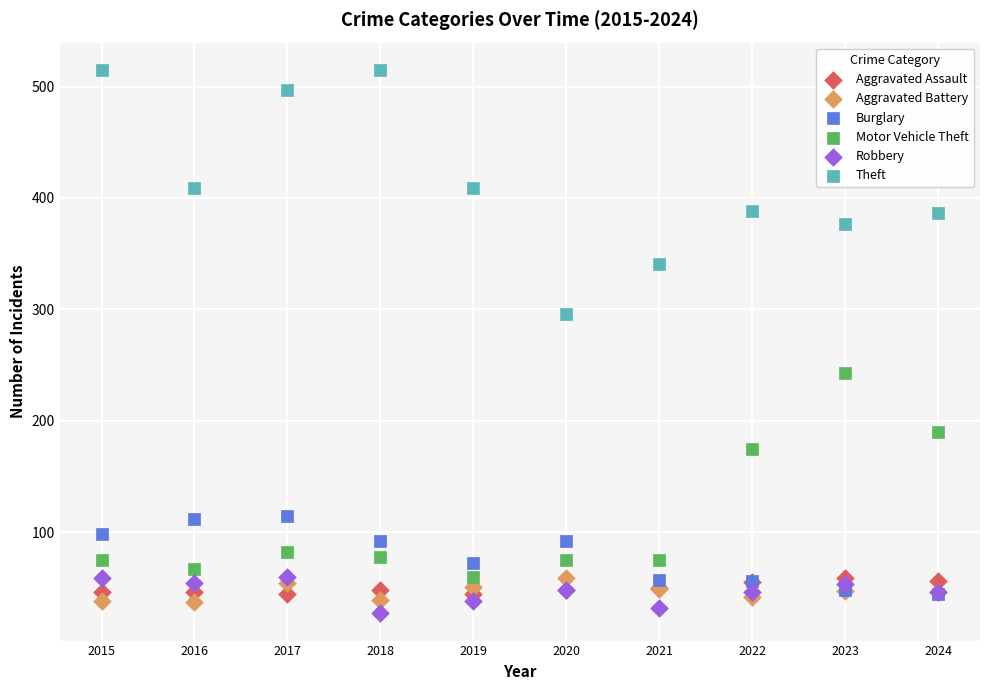

What are all the series names shown in the legend?

Aggravated Assault, Aggravated Battery, Burglary, Motor Vehicle Theft, Robbery, Theft